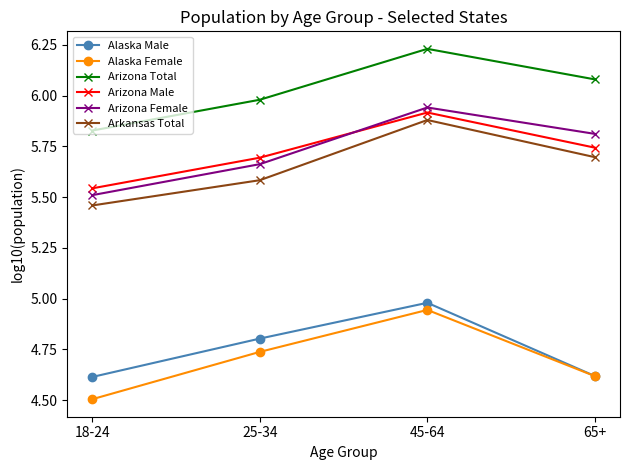

At which category does the chart reach its minimum across all series?

18-24